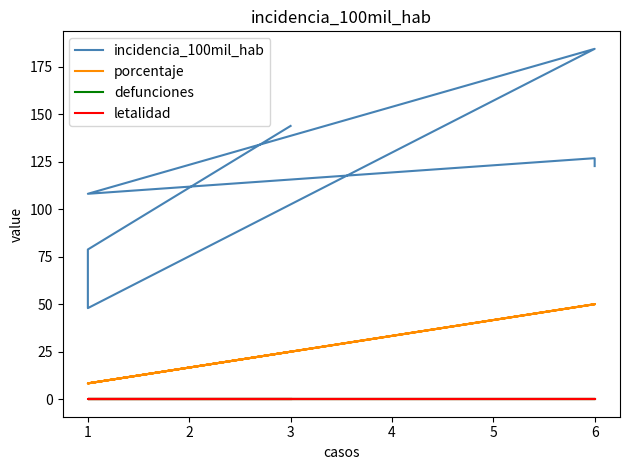

What is the difference between the second highest and second lowest values in the porcentaje series?

41.7